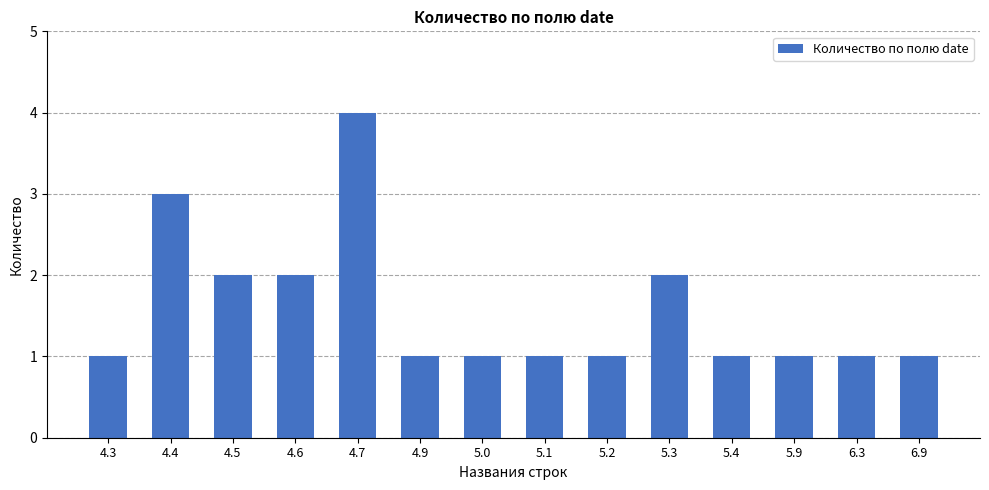

What is the label of the 4th bar from the right?

5.4